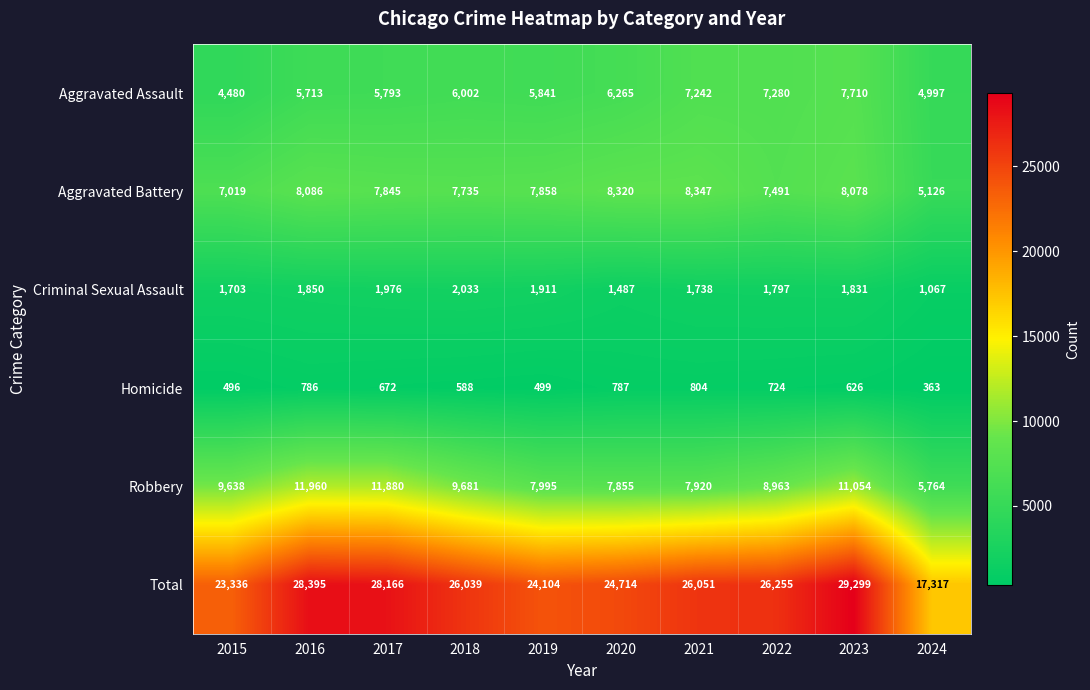

At which label is Total closest to 23308?

2015